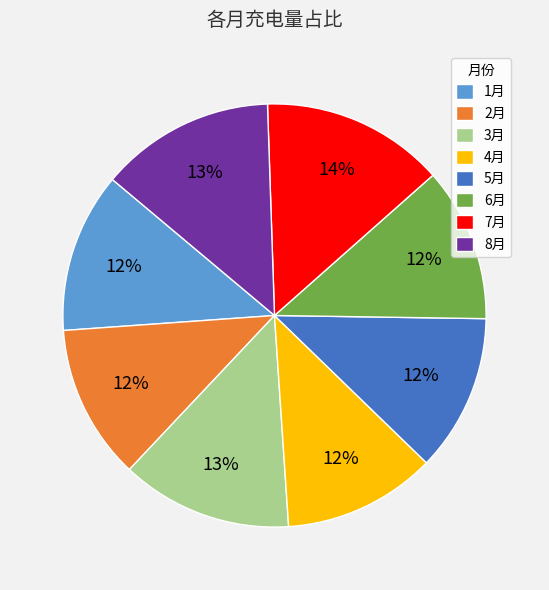

Between 6月 and 8月, which is larger?

8月